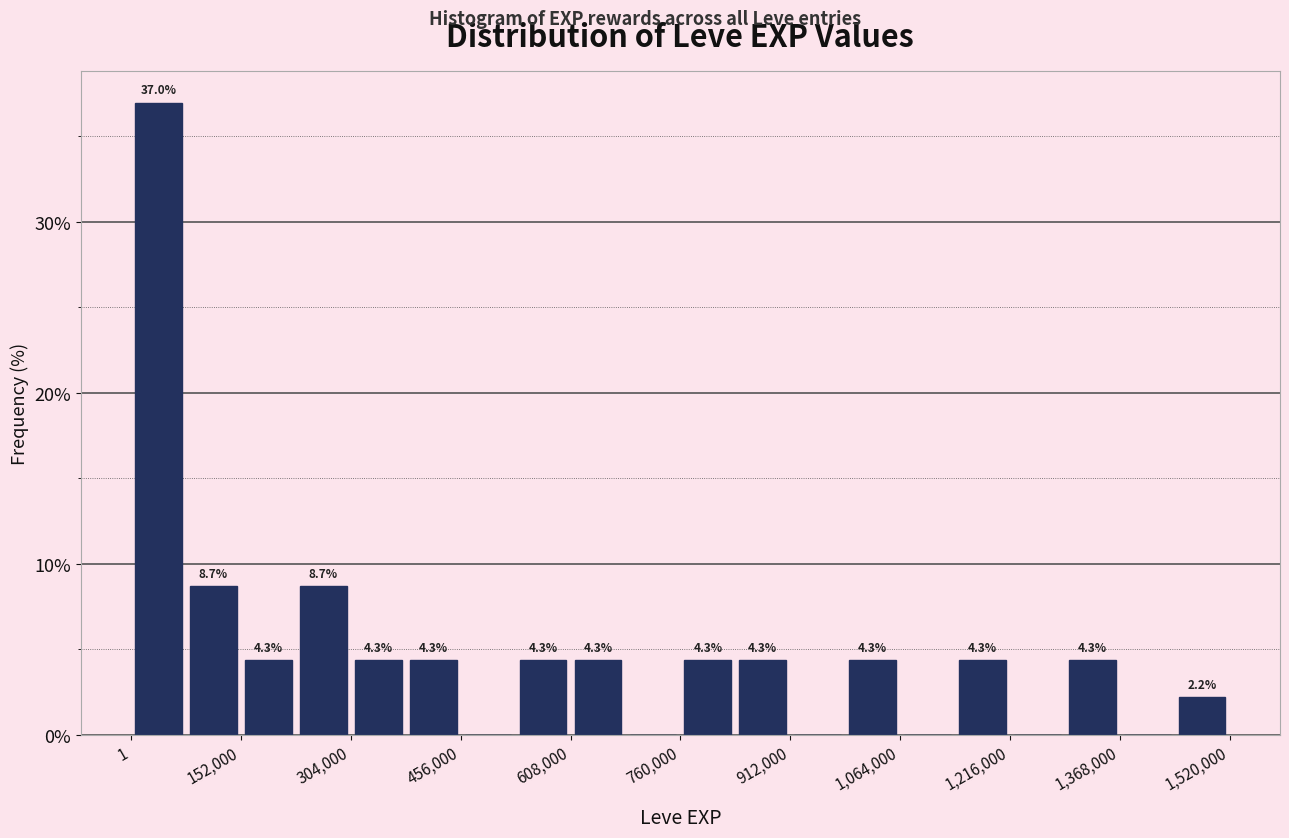

Around what value on the x-axis is the tallest bar? Give the approximate position of its centre, as read against the axis.

40000